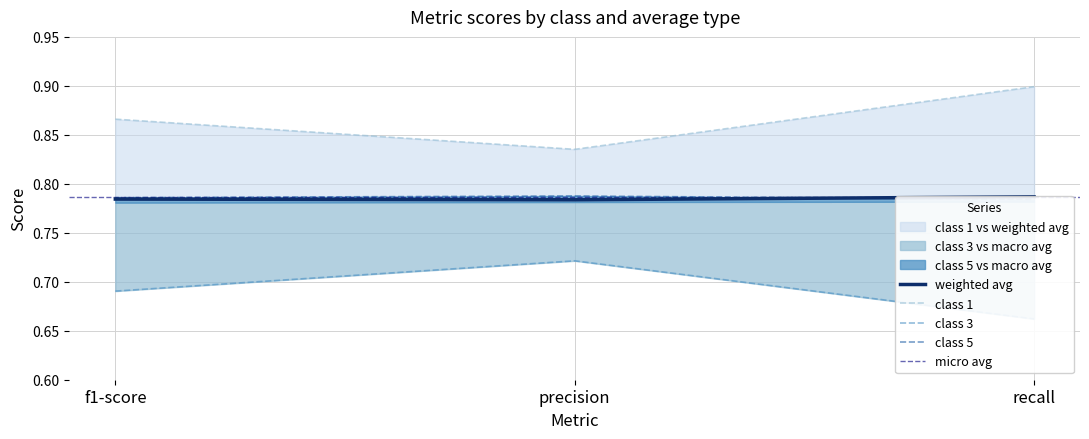

Does the chart display data point markers on the line(s)?

No